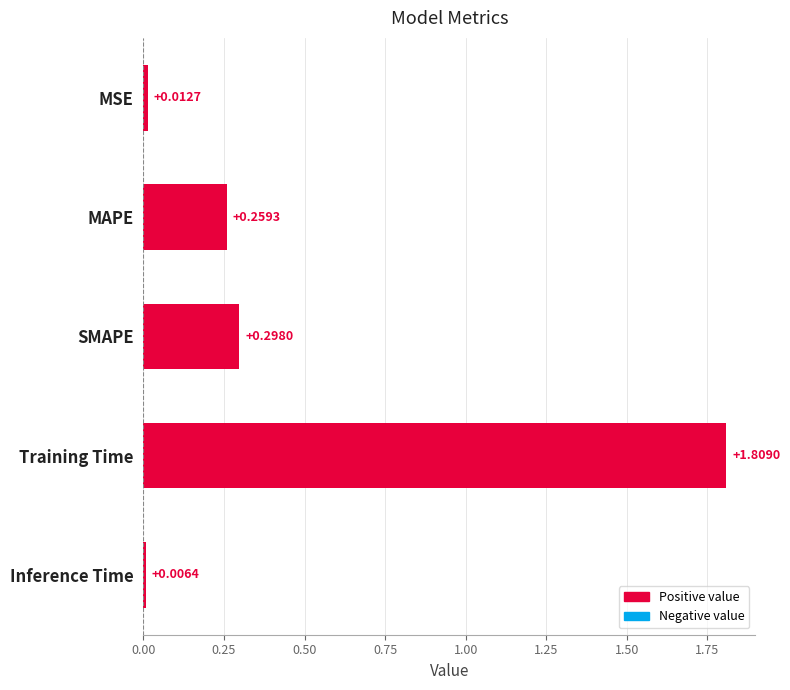

What is the change in value from MAPE to Inference Time?

-0.3